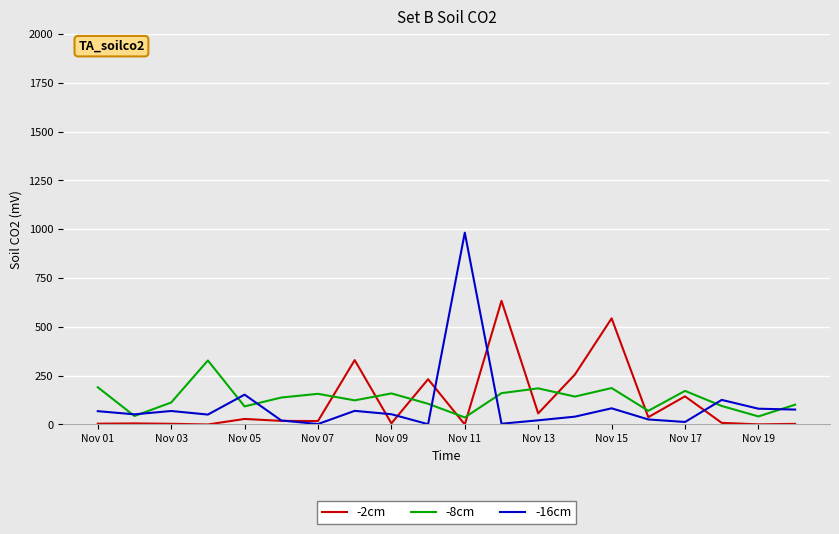

True or false: -8cm and -2cm intersect in this chart.

True